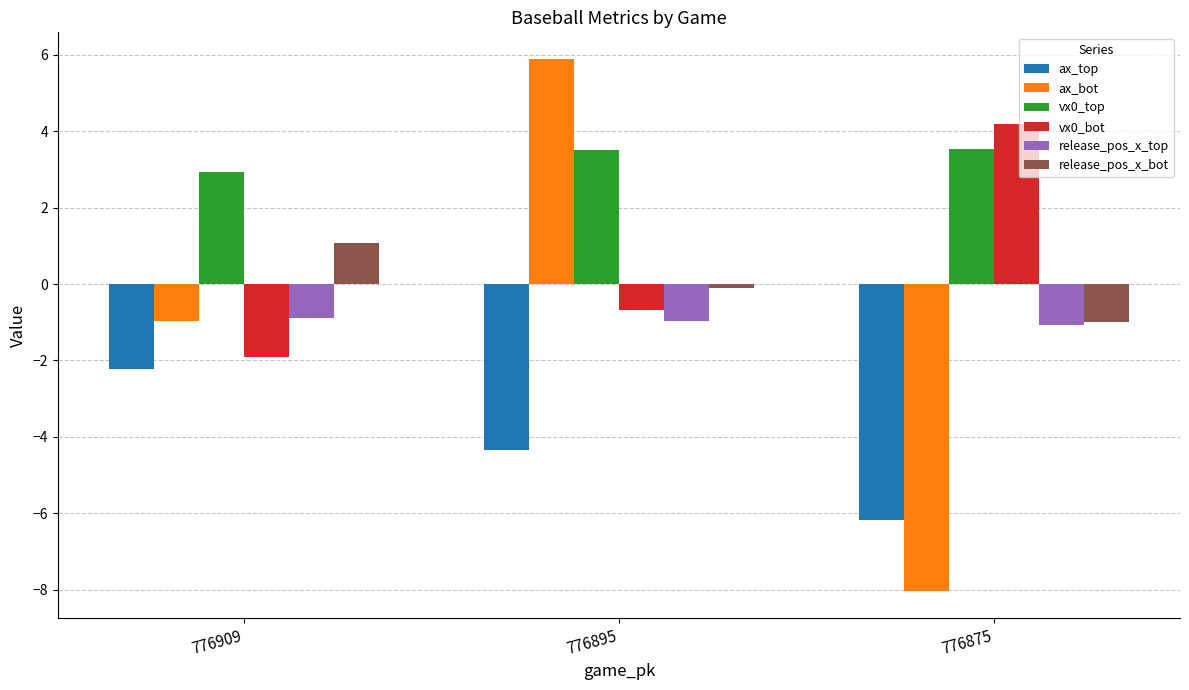

What are all the series names shown in the legend?

ax_top, ax_bot, vx0_top, vx0_bot, release_pos_x_top, release_pos_x_bot